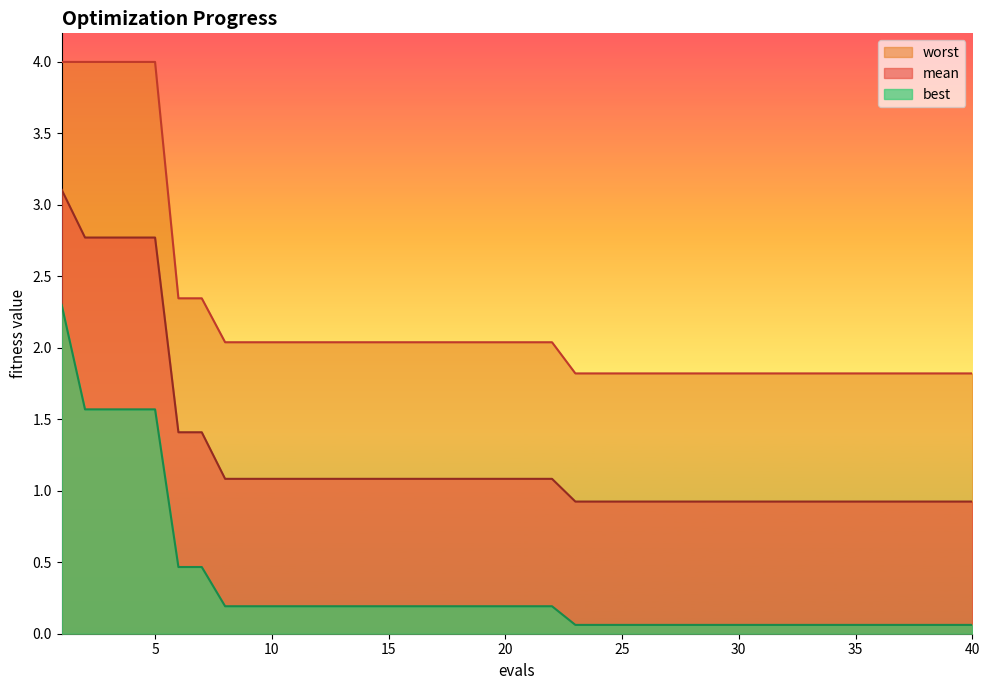

Count the number of data series in this chart.

3